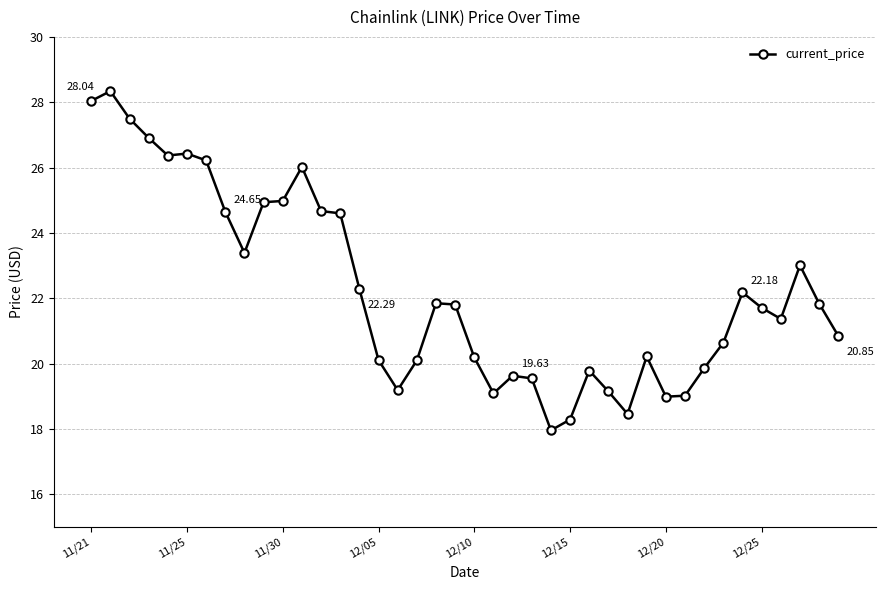

What is the average value?

22.3